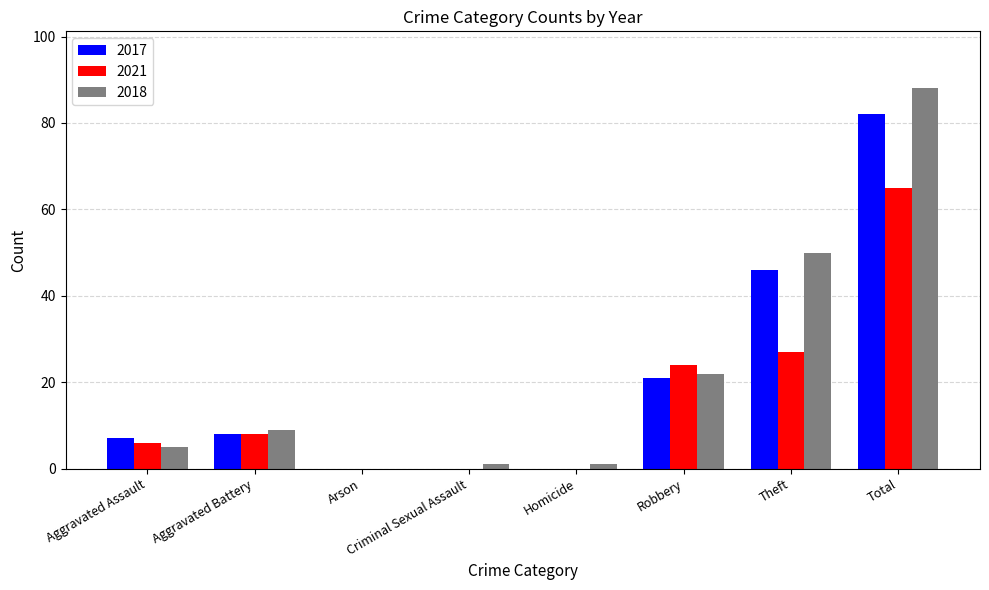

What is the approximate value of 2017 at Theft?

46